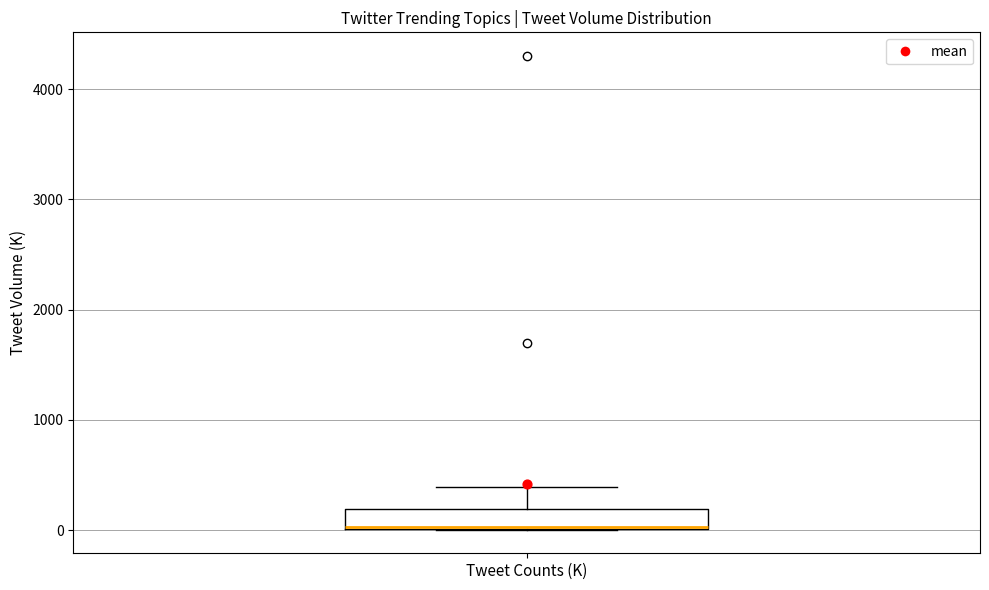

Read this box plot against the y-axis: the position of the median line, the range covered by the box, and the ends of both whiskers. The values are not printed on the chart, so give them approximately, as read against the axis.

median 0, box 0 to 200, whiskers 0 to 400